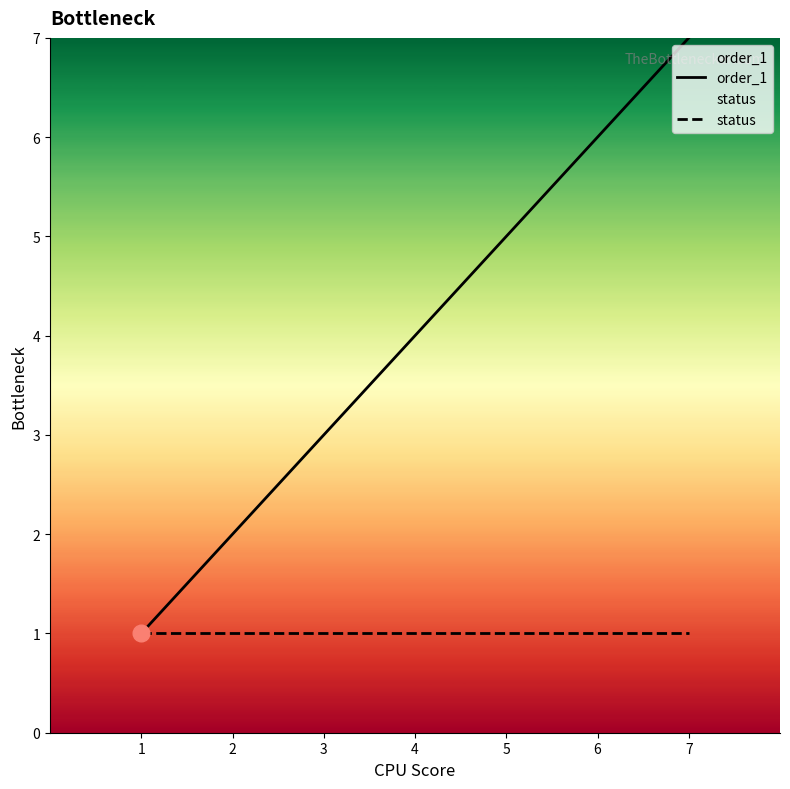

The value of status at 6 is 1. True or false?

True